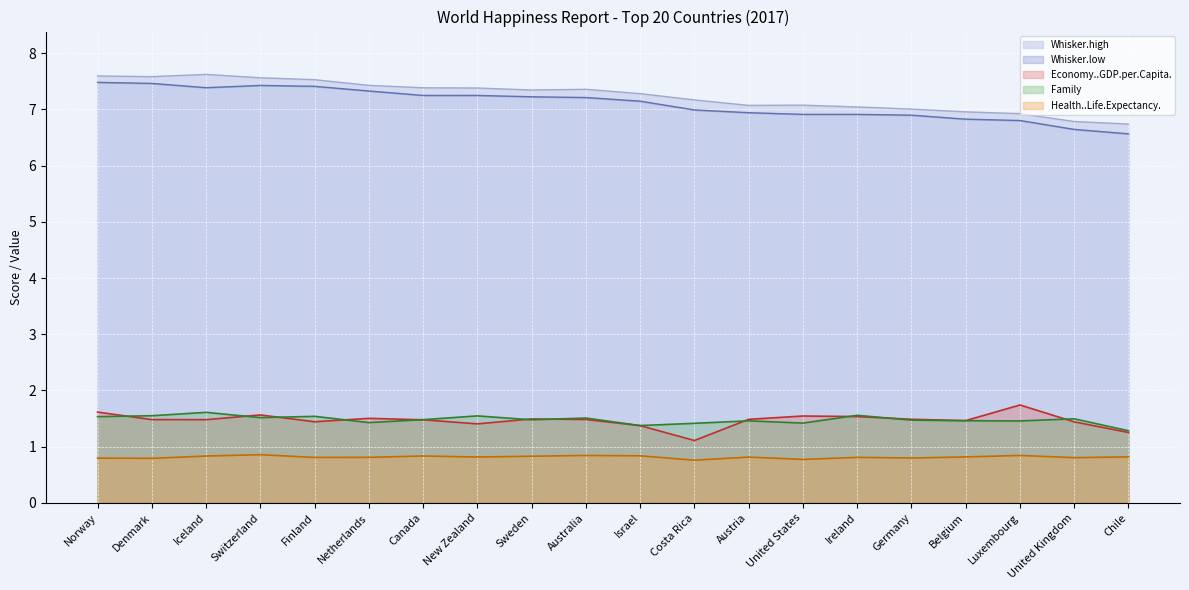

What position from the right is Germany?

5